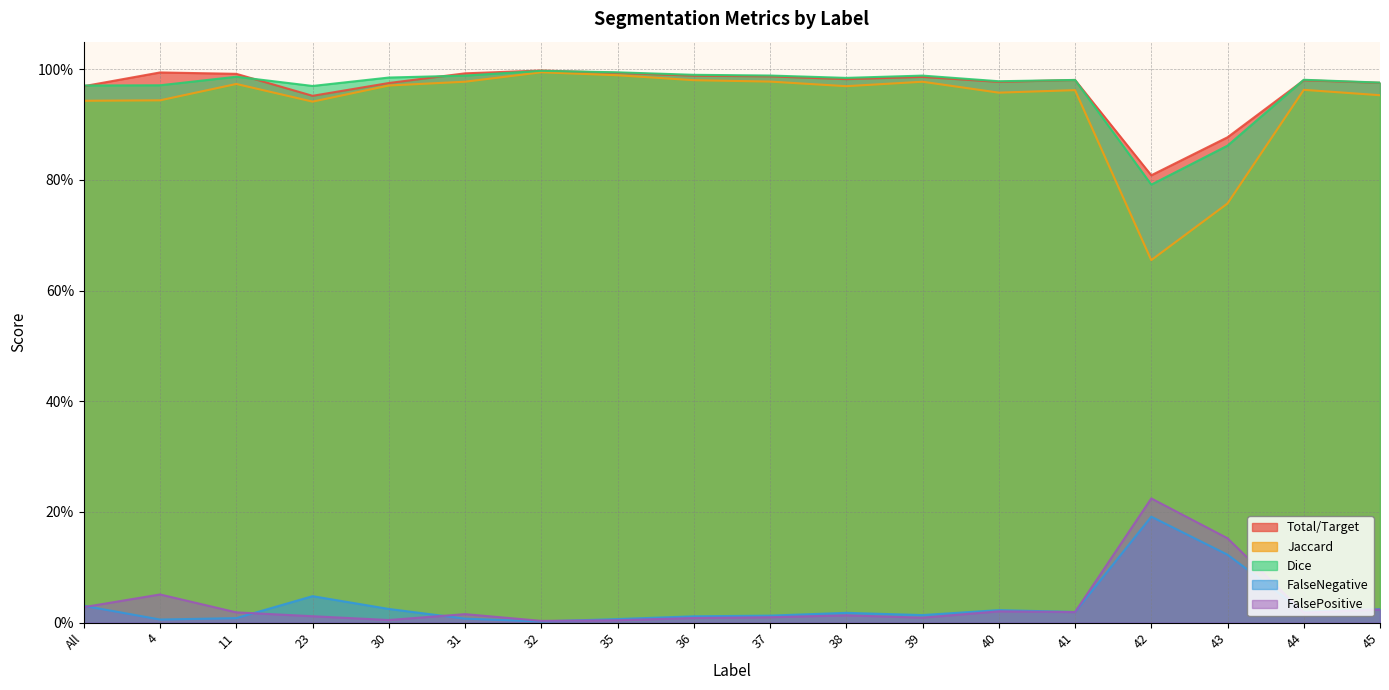

Which series has the widest spread of values?

Jaccard